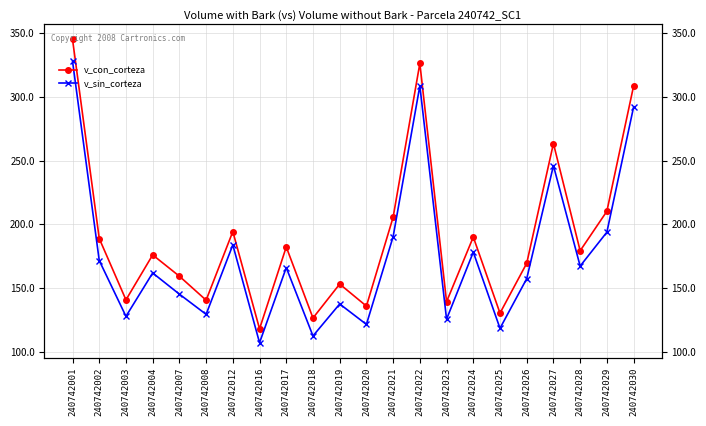

Where is the first local minimum for v_sin_corteza?

240742003